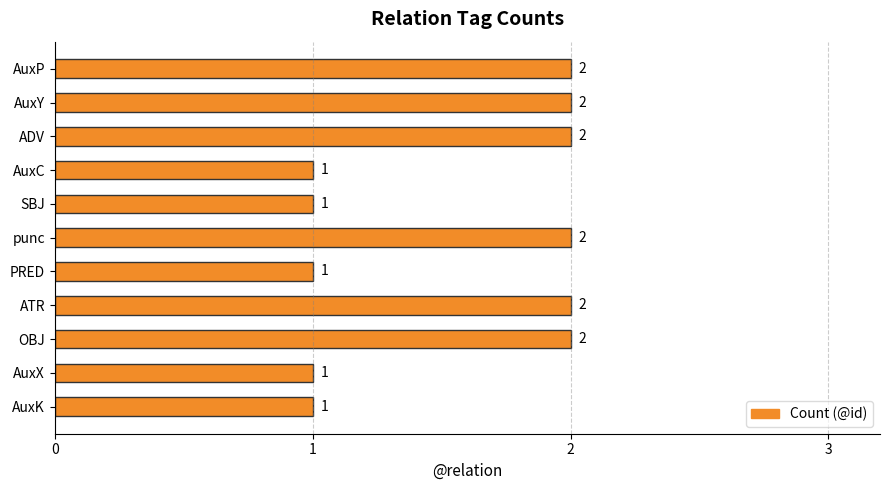

Are the bars horizontal?

Yes